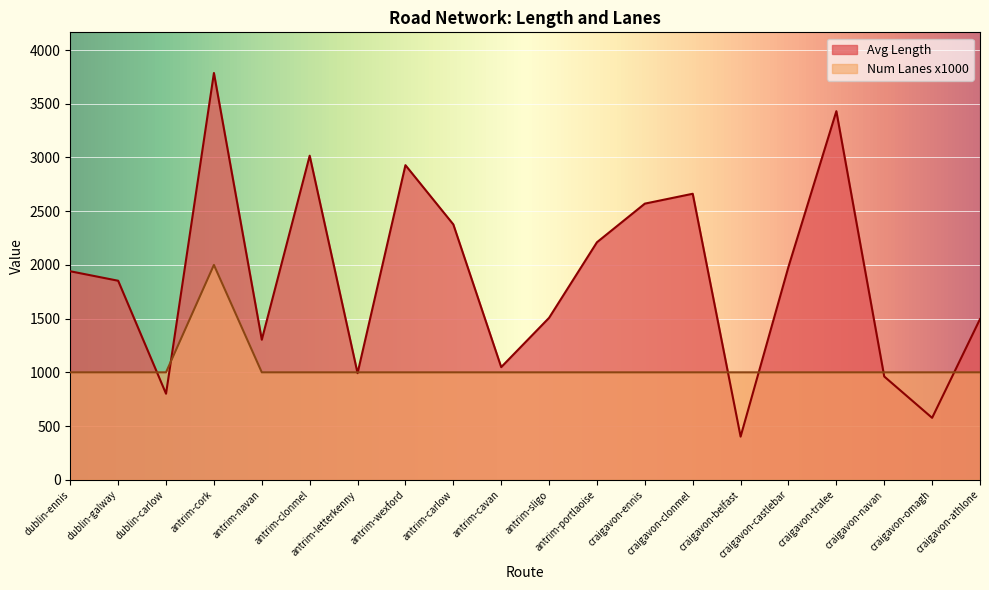

What is the sum of the Num Lanes x1000 values at antrim-navan and antrim-sligo?

2000.0